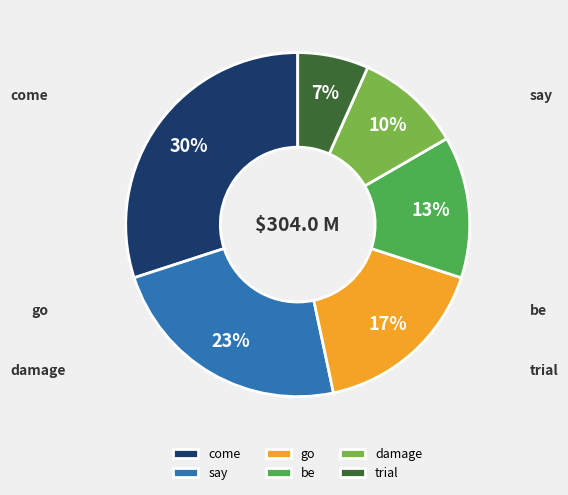

Is it true that trial is 12% of the pie?

False